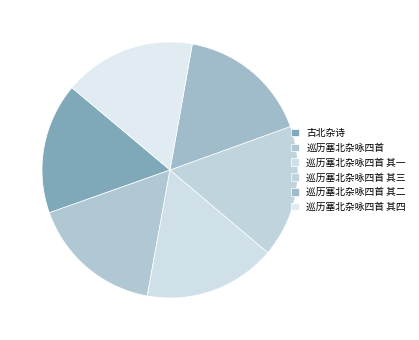

What is the ratio of the value at 巡历塞北杂咏四首 其一 to the value at 巡历塞北杂咏四首 其三?

1.0